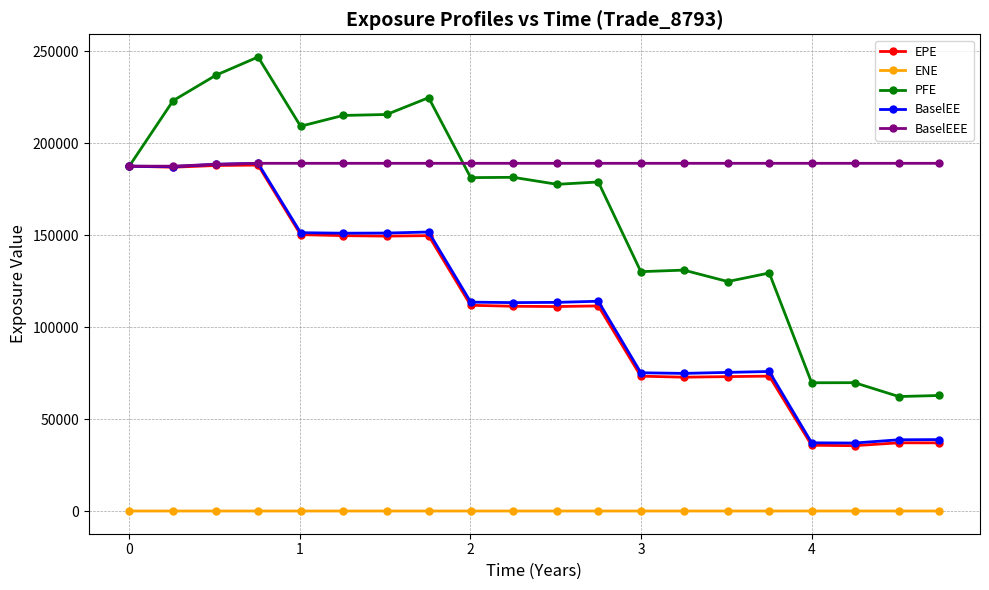

True or false: ENE and BaselEE intersect in this chart.

False